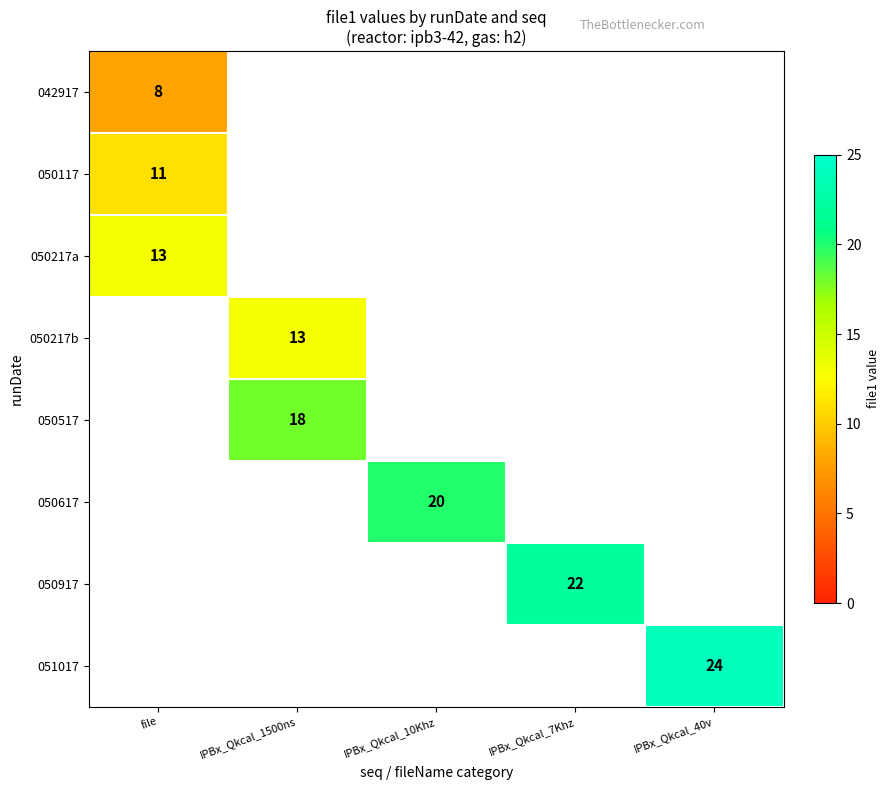

At how many categories does at least one series exceed 14?

4